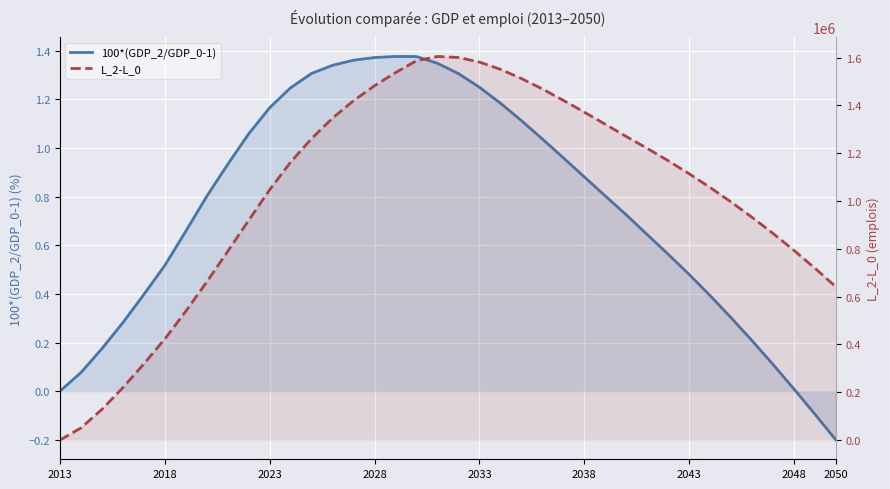

What is the greatest value displayed?

1604647.7